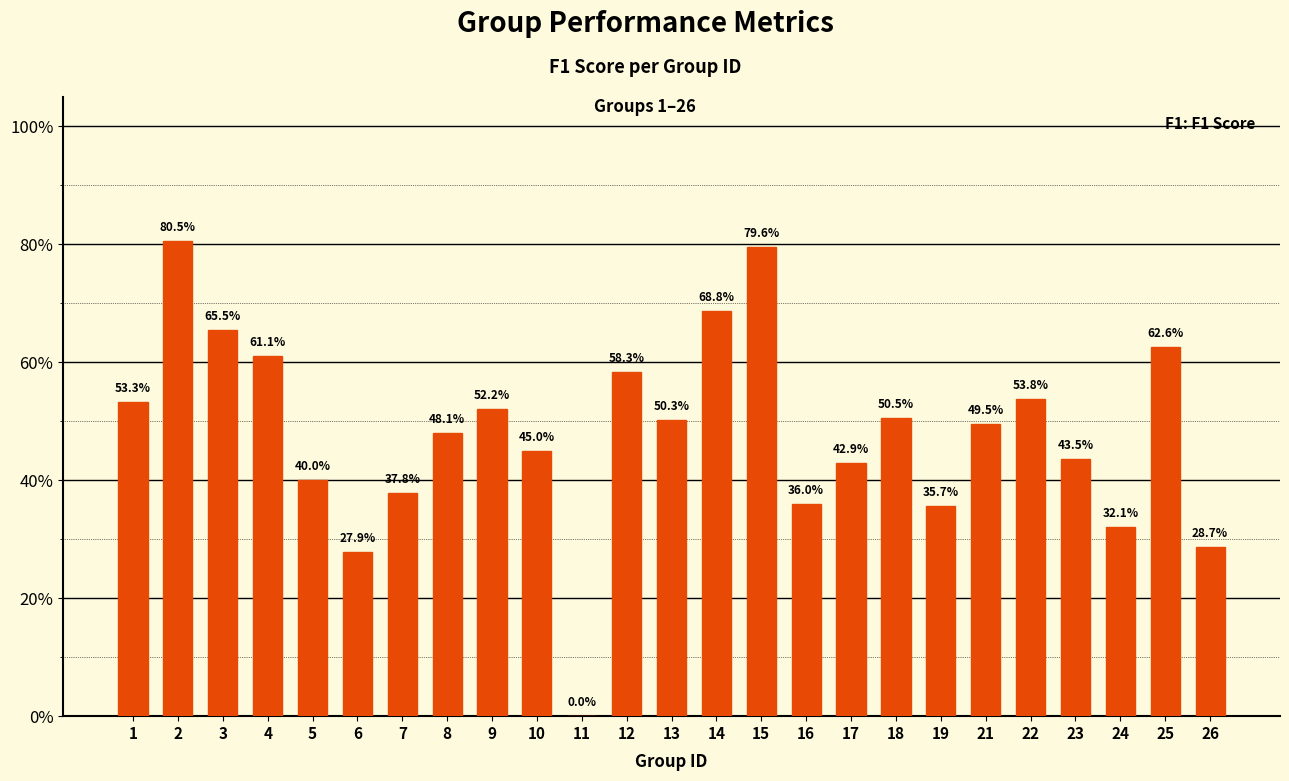

What is the difference between the maximum and second lowest values?

0.5